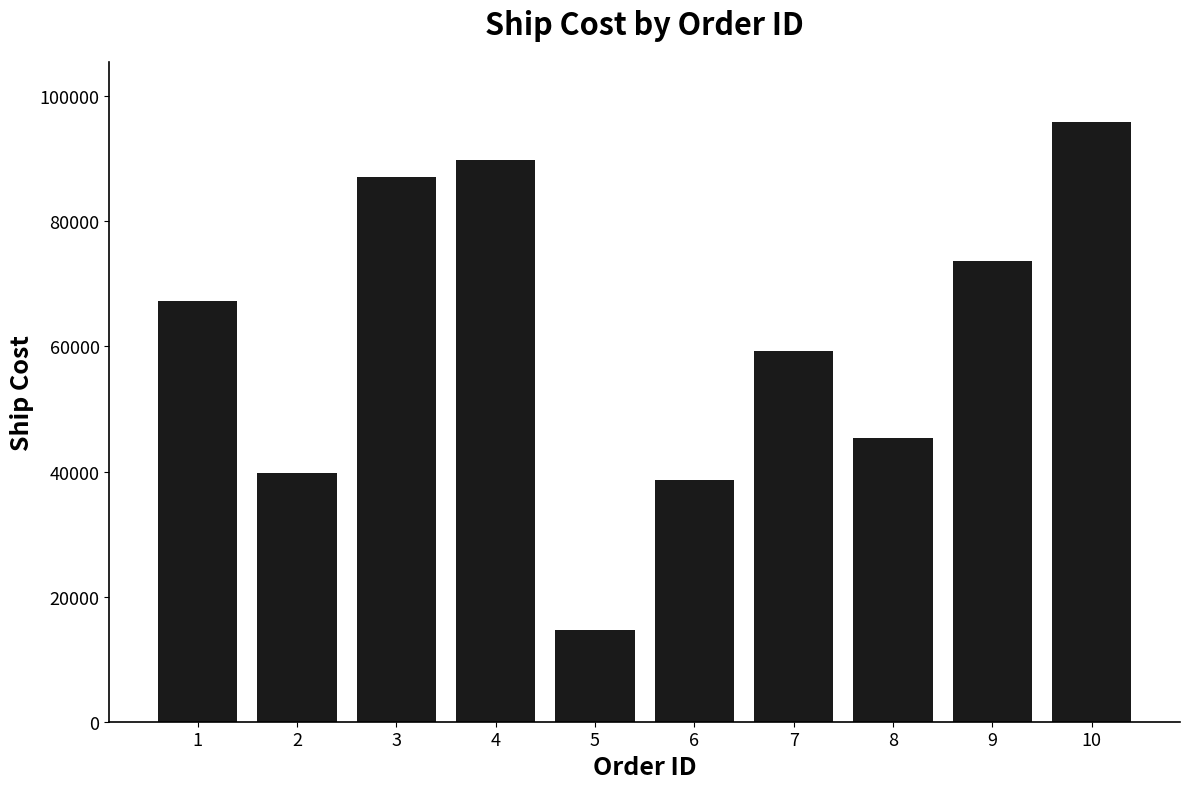

List the labels in order of value, largest first.

10, 4, 3, 9, 1, 7, 8, 2, 6, 5